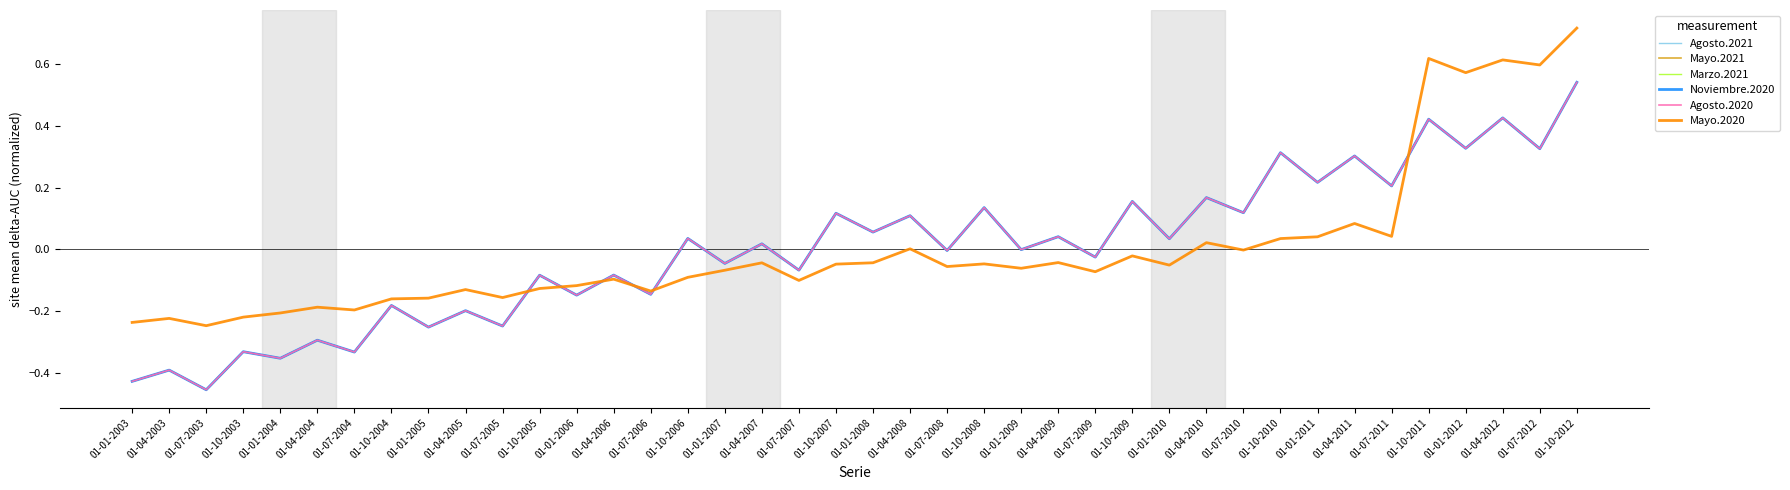

Where is Noviembre.2020 nearest to the value 0?

01-01-2009